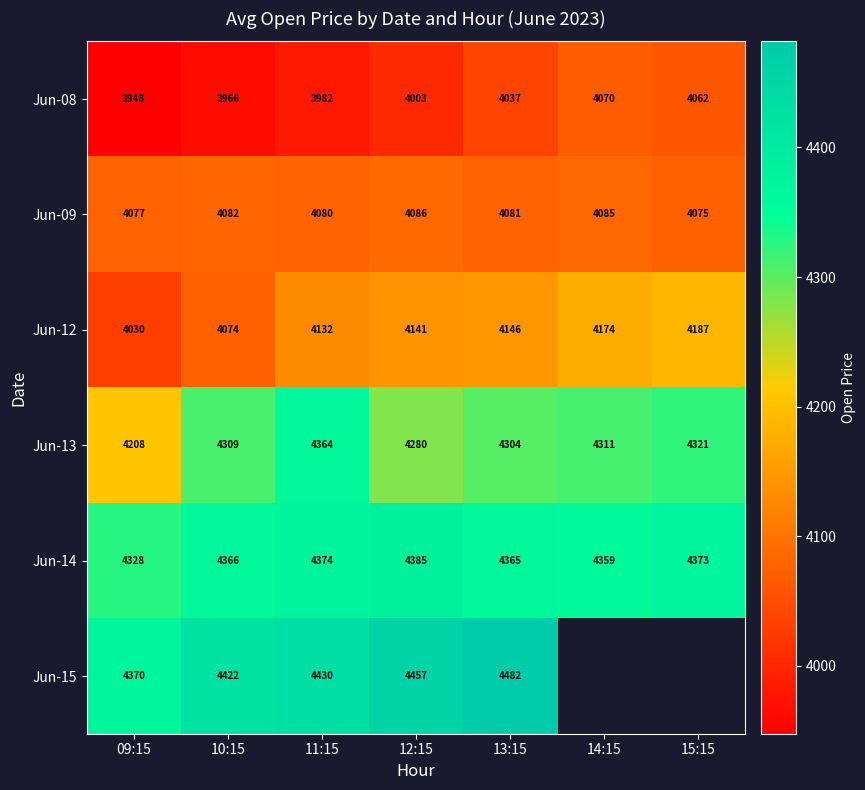

What is the difference between the Jun-13 values at 11:15 and 14:15?

53